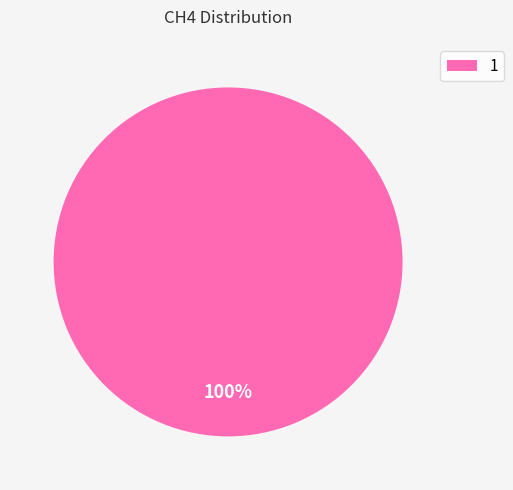

How many segments does this pie chart have?

1